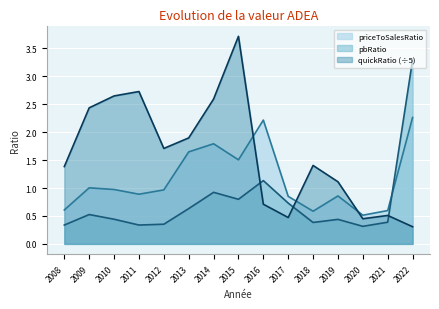

True or false: priceToSalesRatio has a value of 0.6 at 2008.

True